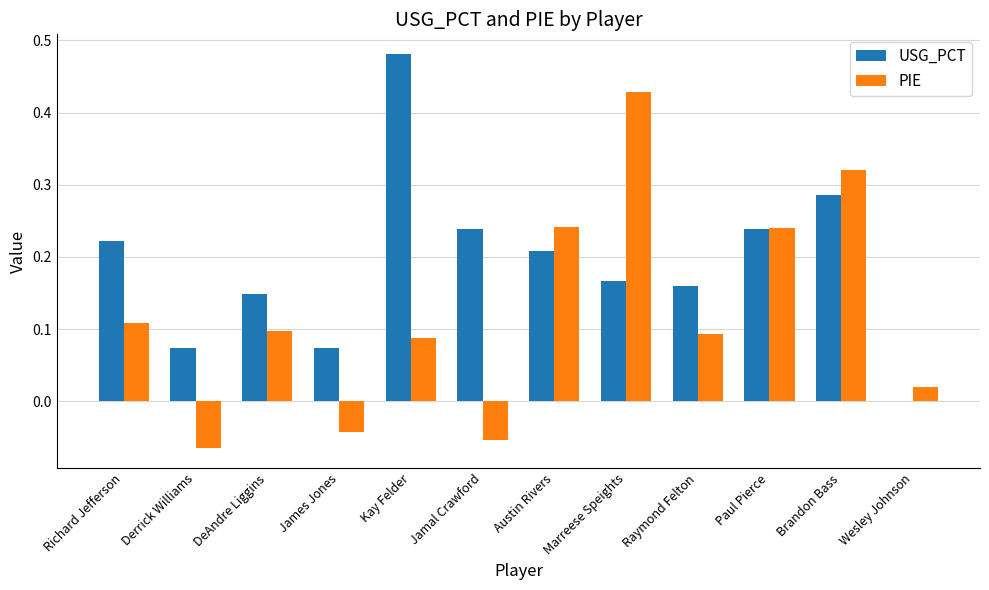

The PIE series shows 0.1 at Richard Jefferson. True or false?

True